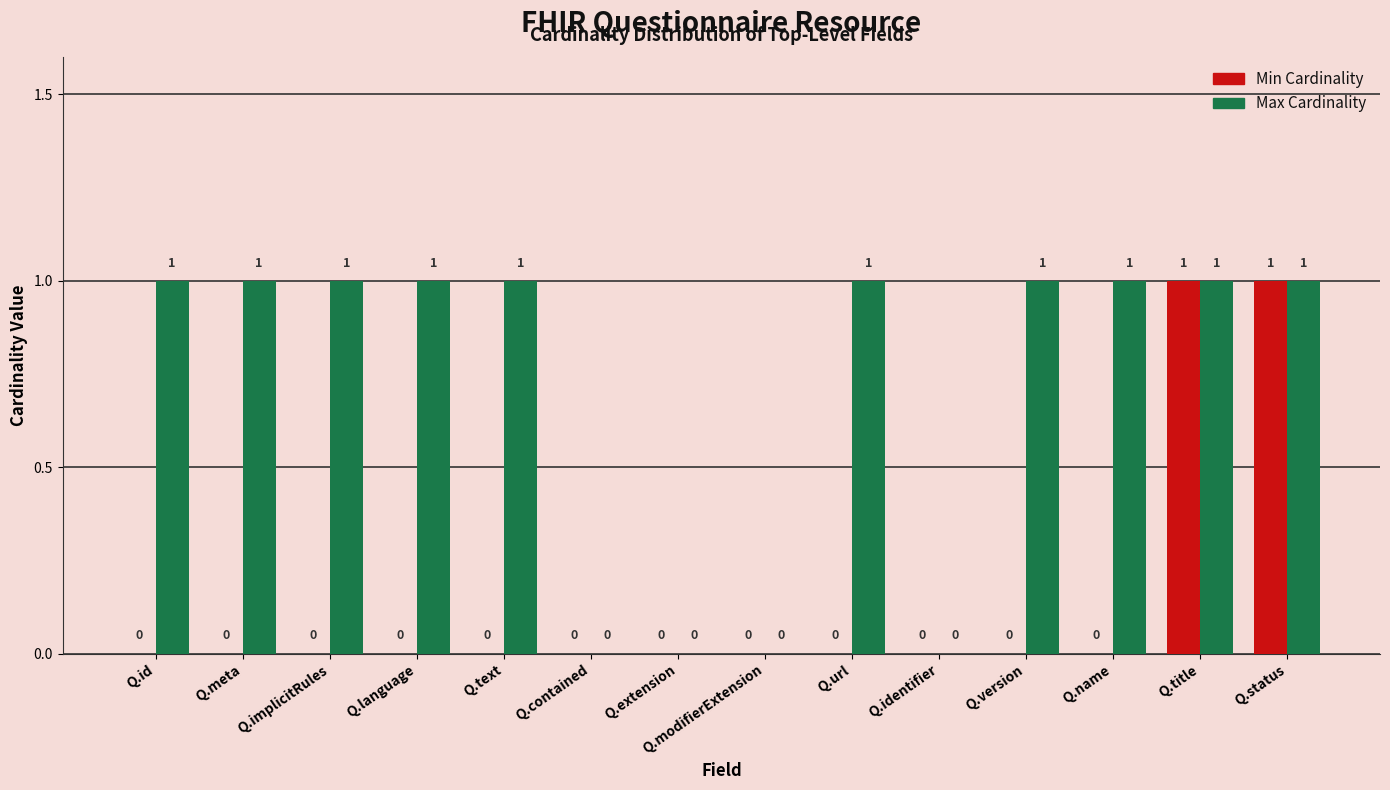

What is the sum of all Max Cardinality values?

10